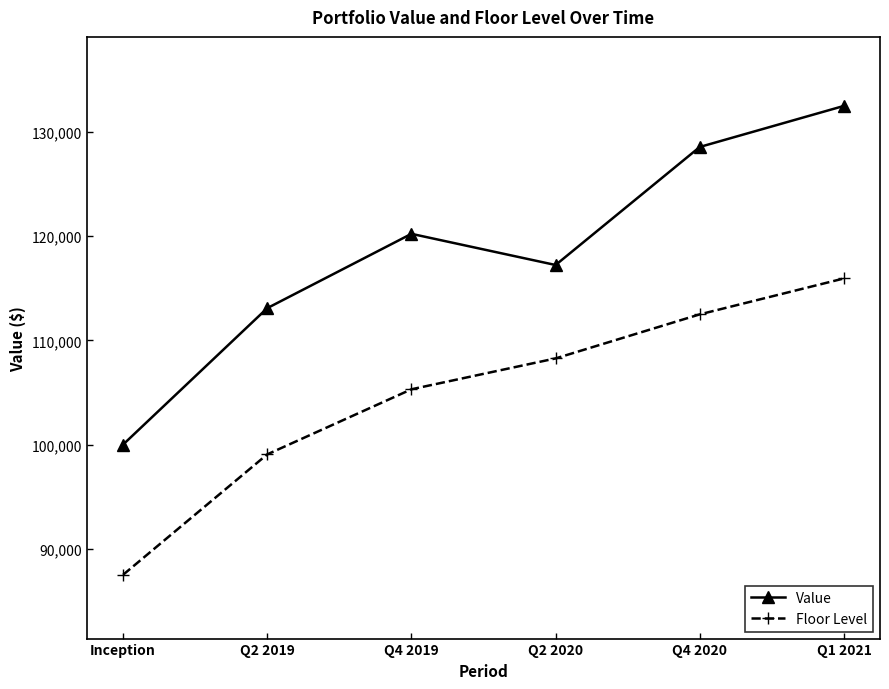

Rank the series by their average value, from highest to lowest.

Value, Floor Level